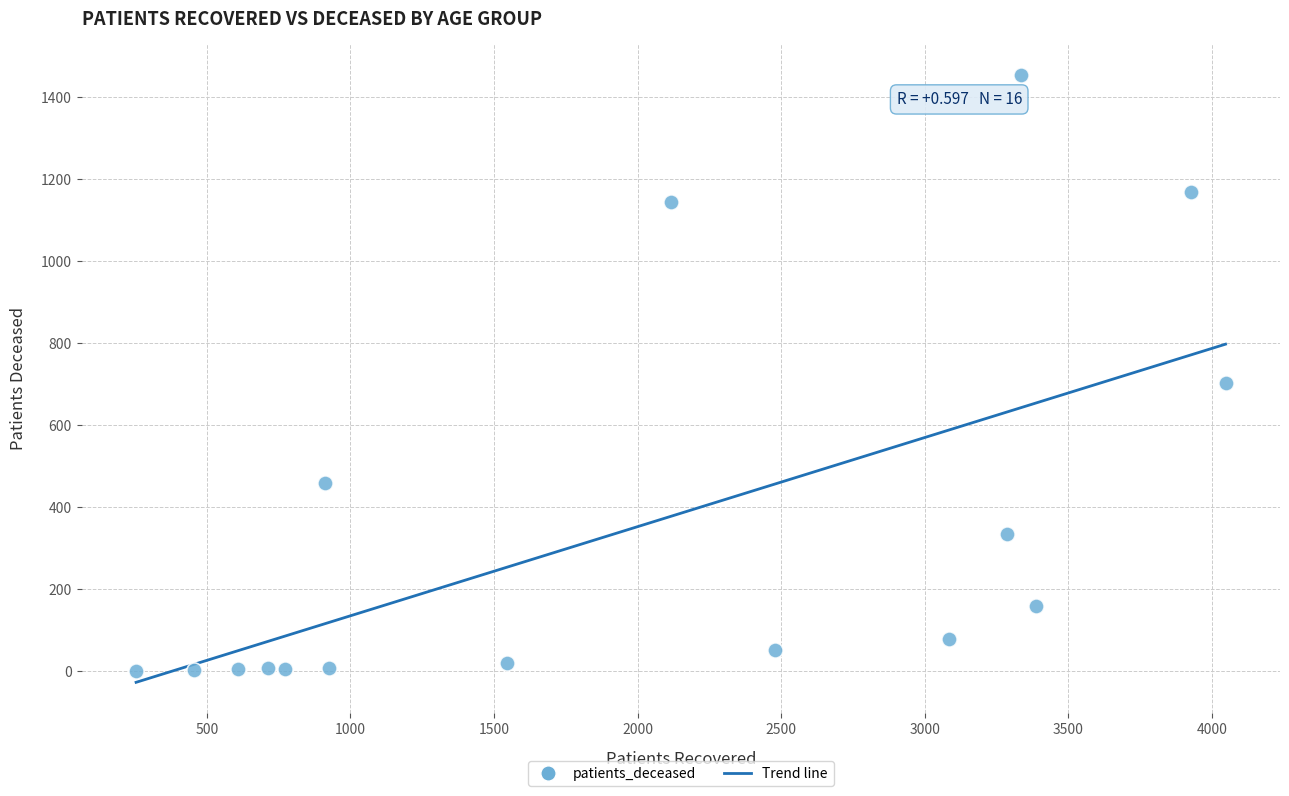

What Y value in the scatter plot is closest to 728?

703